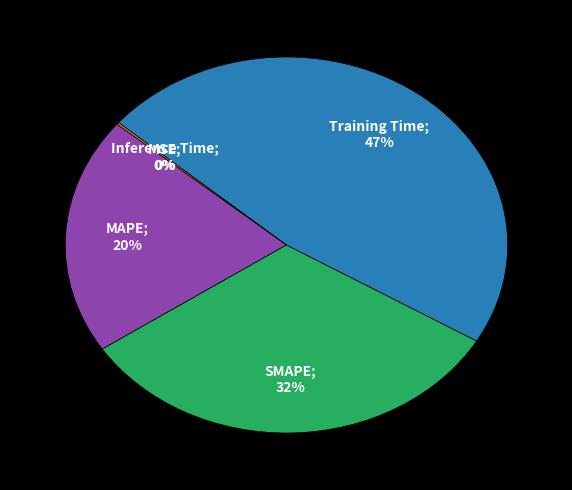

To the nearest percent, what is the average slice percentage?

20%